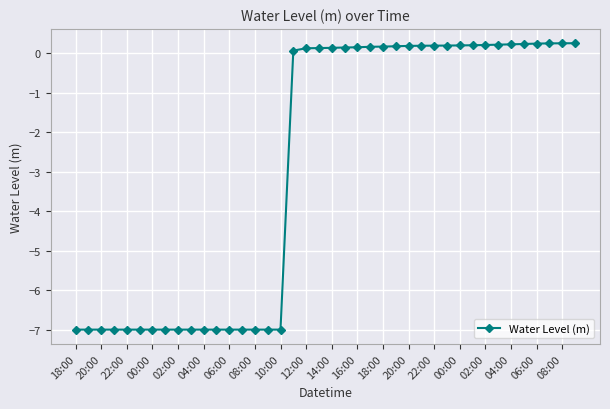

How many values are below zero?

17